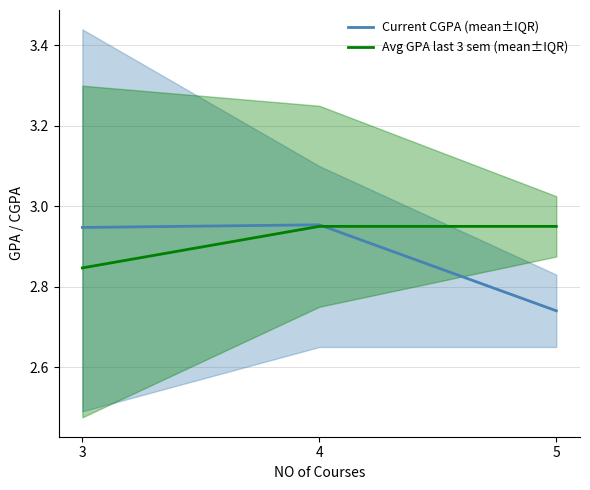

The value of Current CGPA (mean±IQR) at 5 is 2.7. True or false?

True